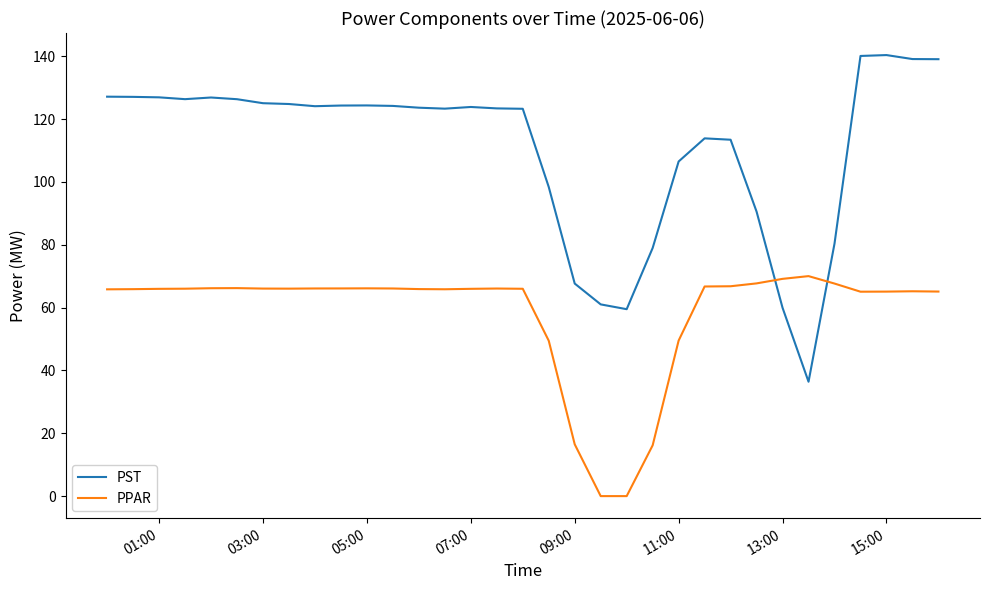

What is the maximum value shown in the chart?

140.4